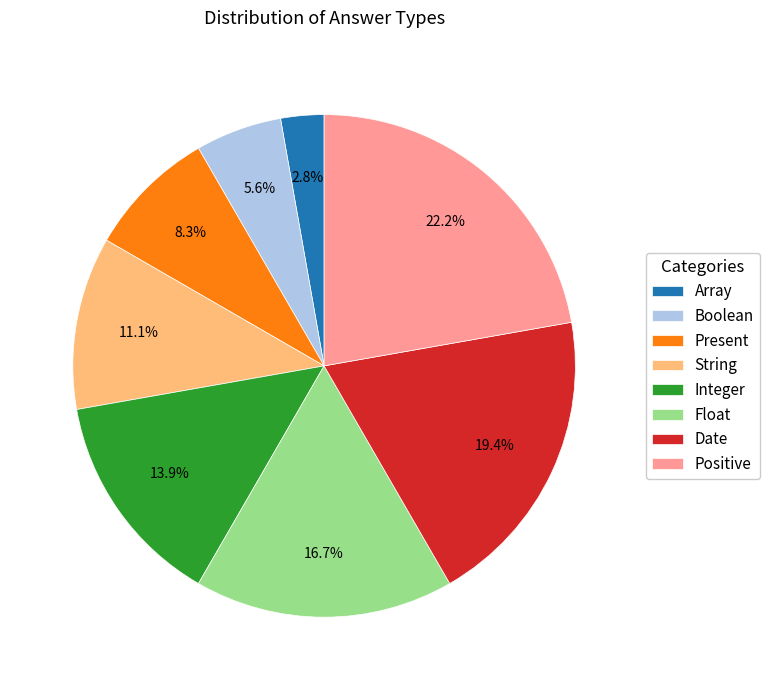

Combined, do String and Date account for over 50%?

No